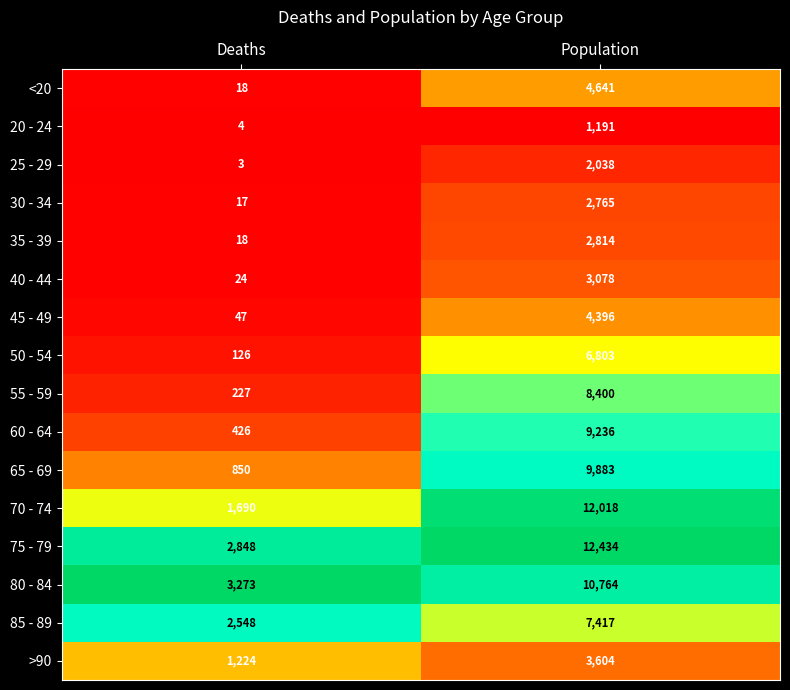

At which category is the sum across all series the highest?

Population